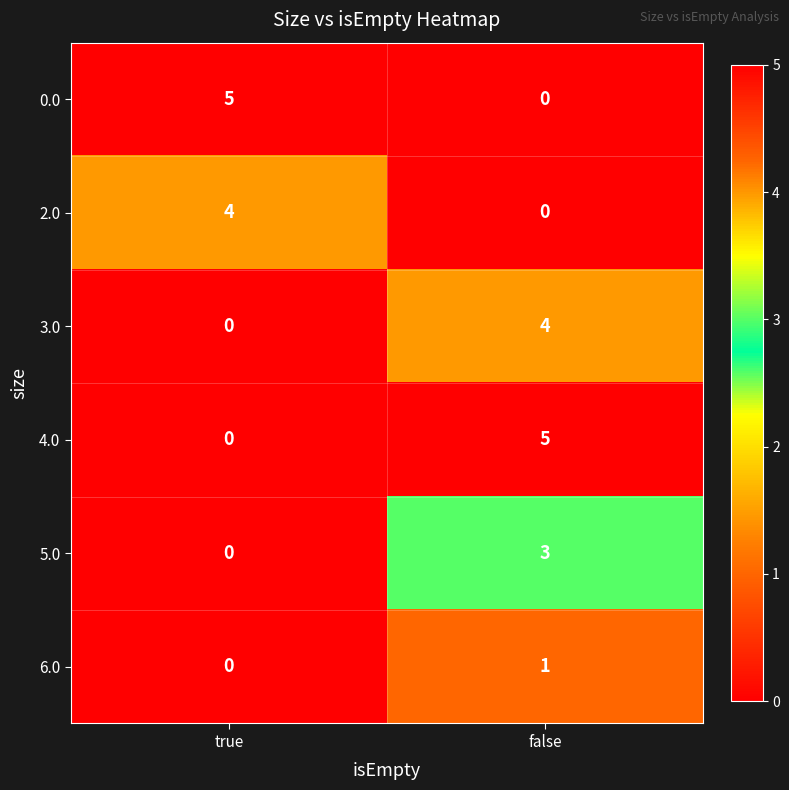

What is the sum of all 3.0 values?

4